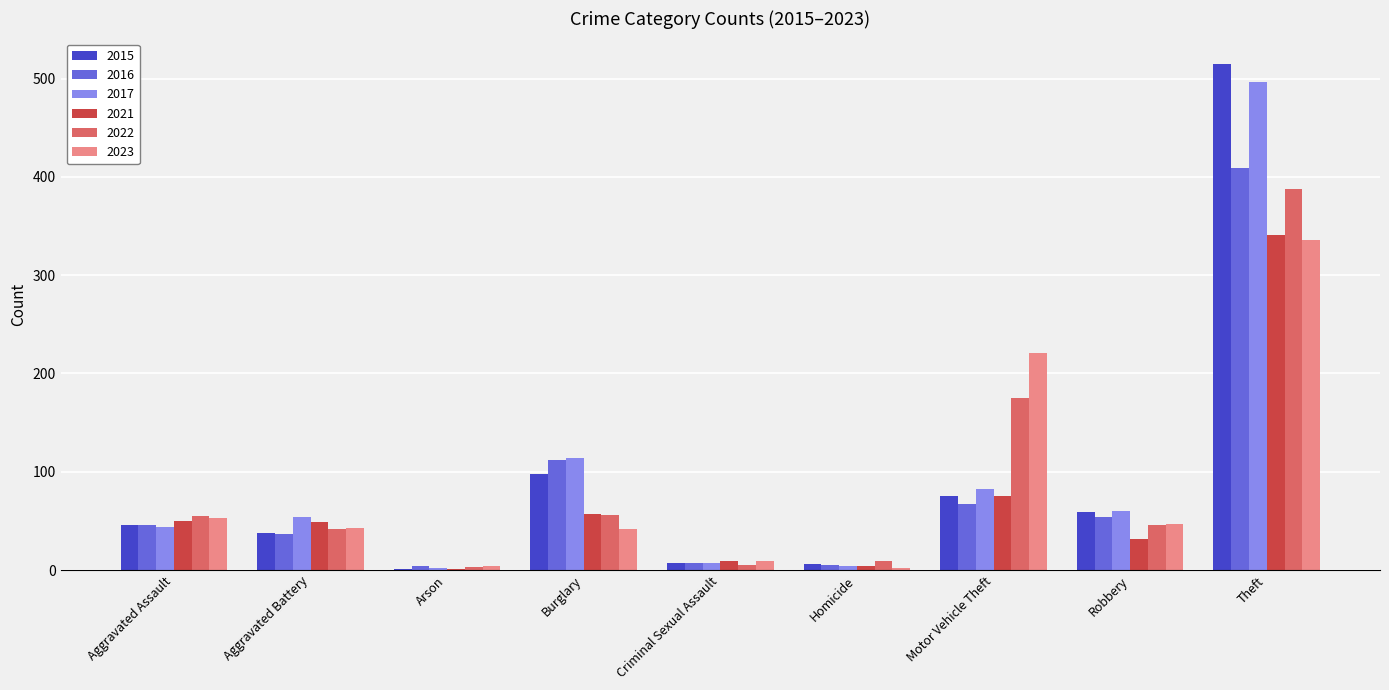

What is the maximum value shown in the chart?

515